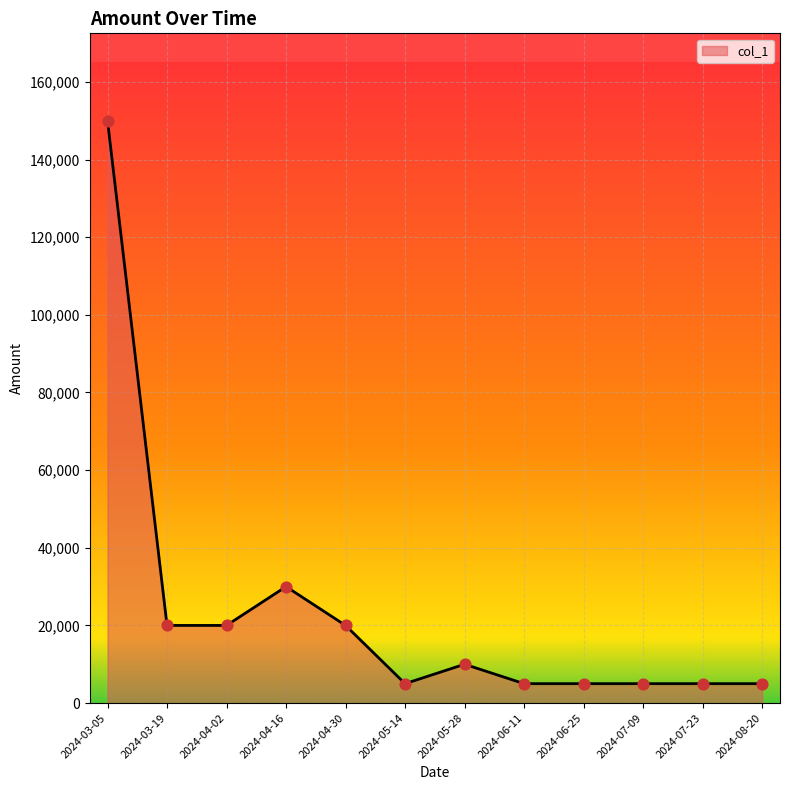

Approximately how many times larger is the value at 2024-05-28 compared to 2024-08-20?

2.0